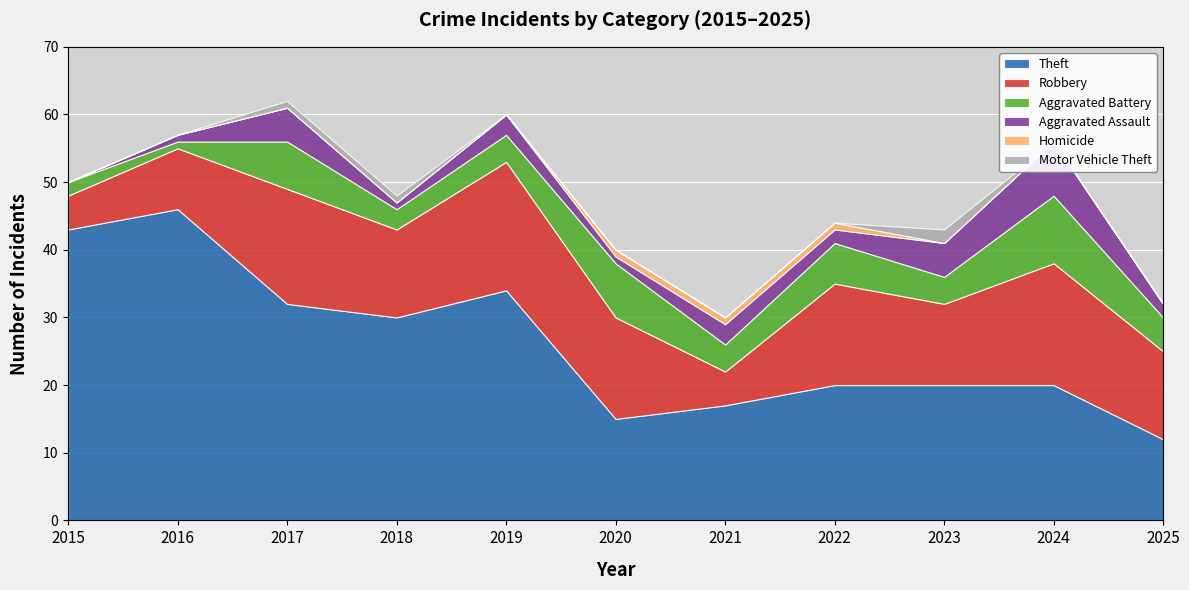

Count the number of categories in the chart.

11